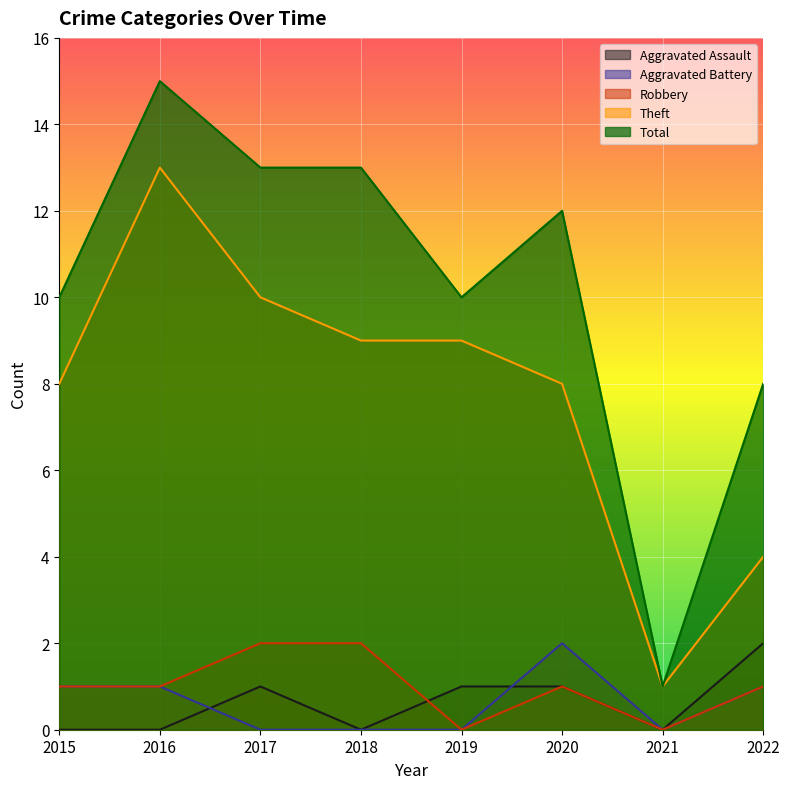

Between which two adjacent categories do Robbery and Aggravated Assault first intersect?

2018 and 2019